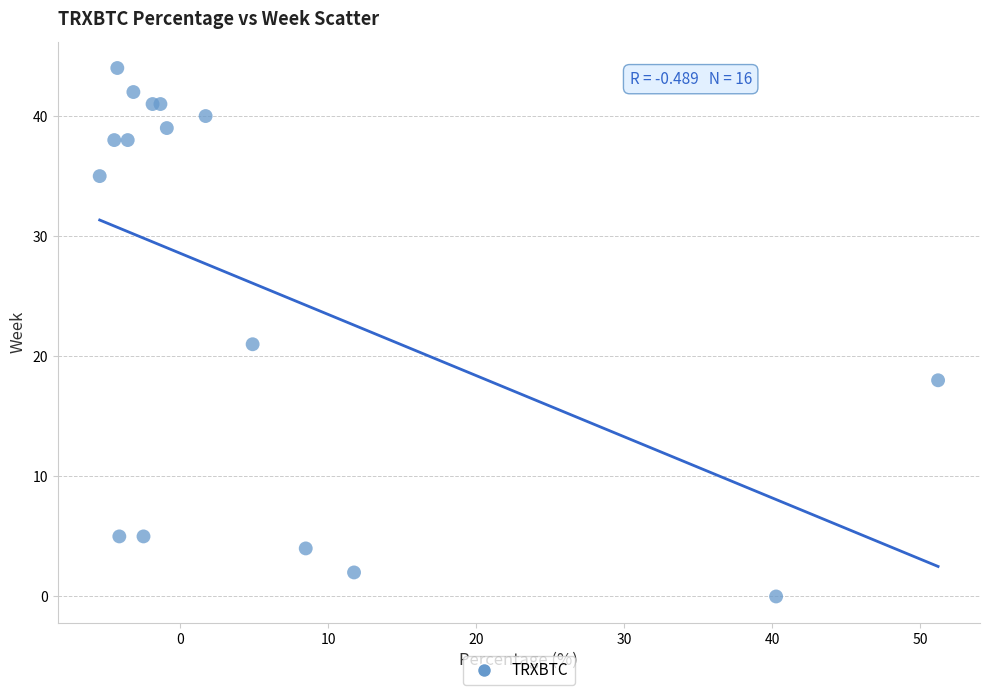

What Y value in the scatter plot is closest to 22?

21